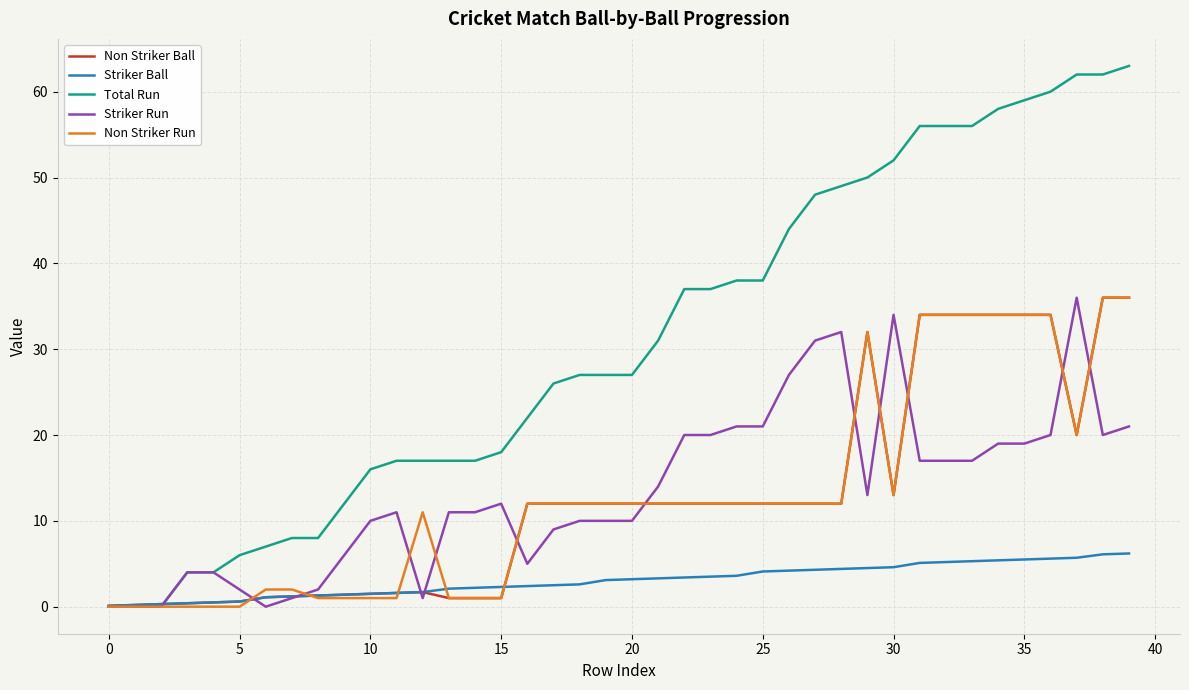

Which series has the widest spread of values?

Total Run